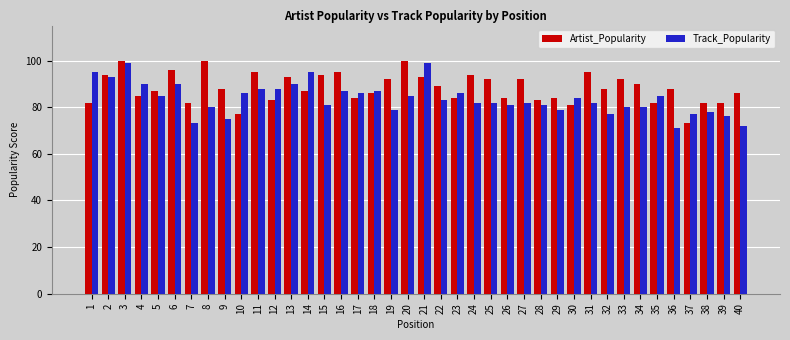

At which category is the sum across all series the highest?

3